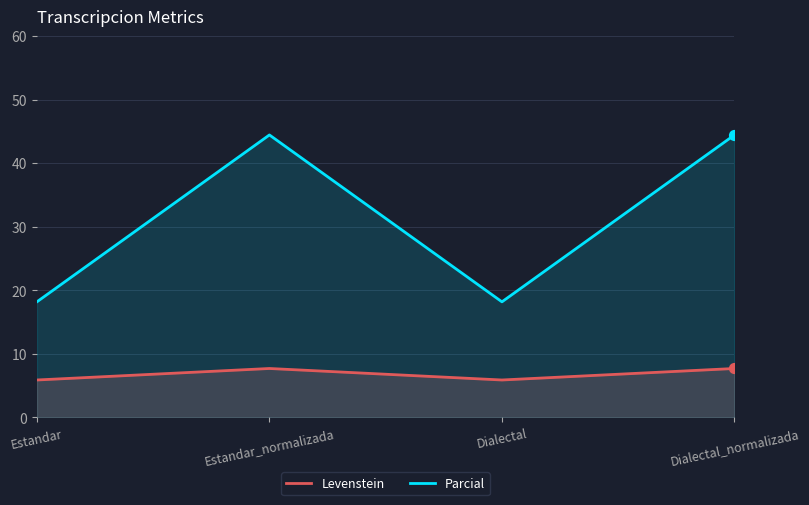

Is the value of Parcial at Estandar greater than the value of Levenstein at Dialectal_normalizada?

Yes